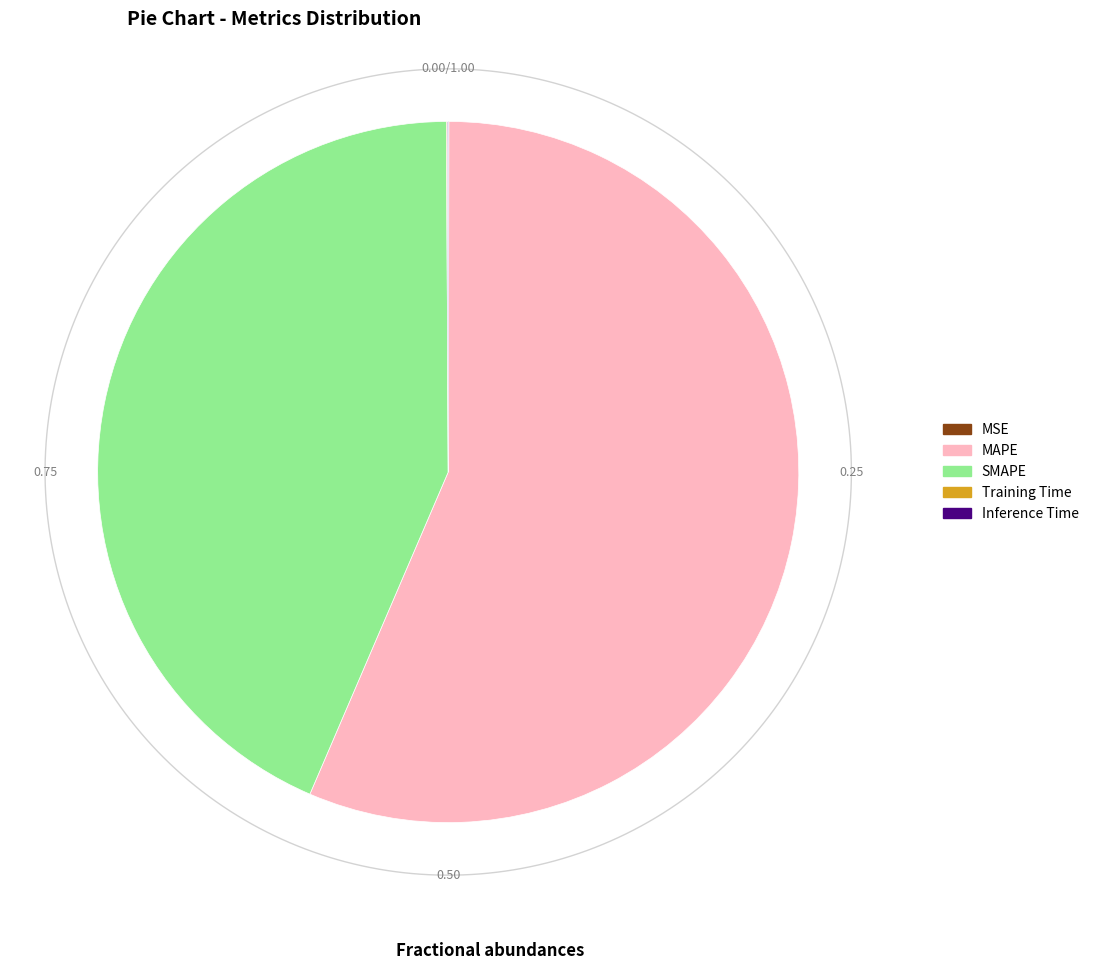

To the nearest percent, what is the difference between the largest and smallest slice percentages?

56%